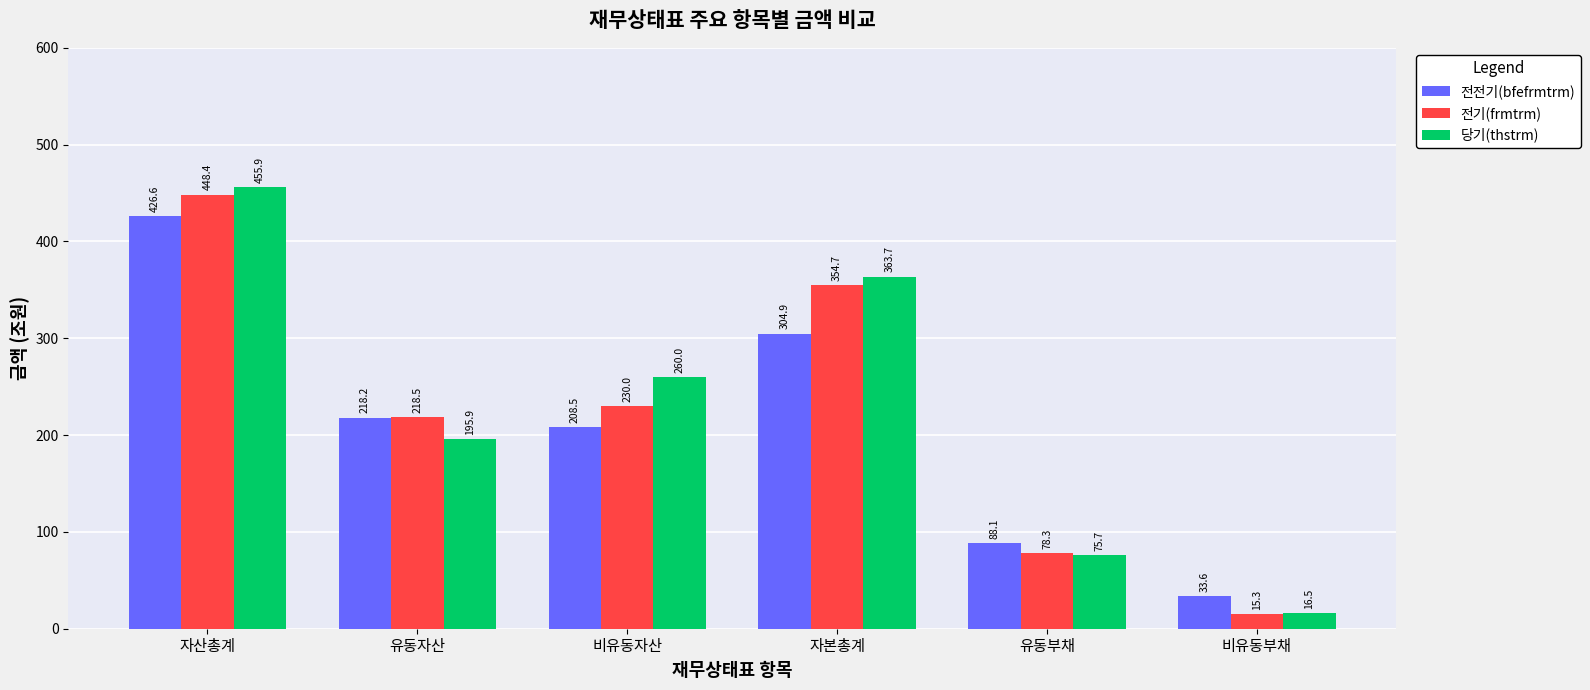

Is the value of 전기(frmtrm) at 유동부채 greater than the value of 당기(thstrm) at 유동부채?

Yes